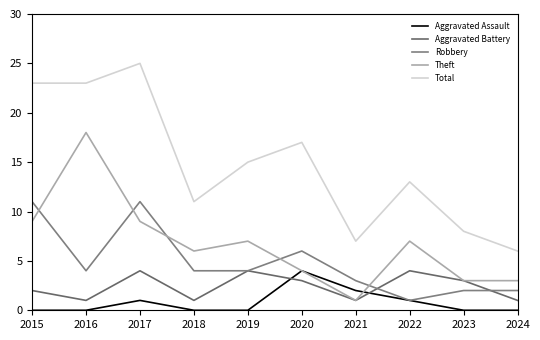

Count the number of data series in this chart.

5